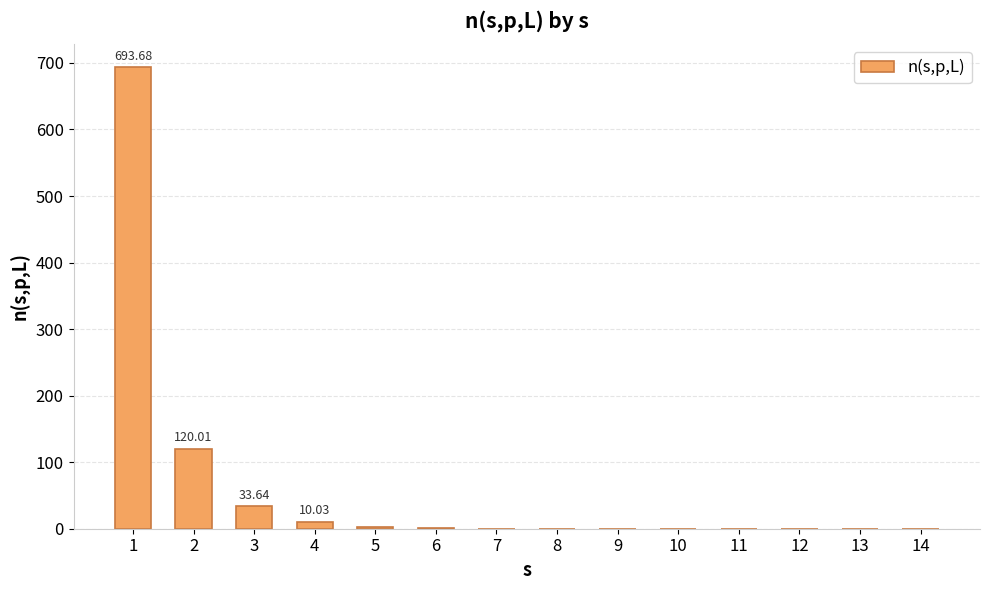

Which category has the highest value across all series?

1